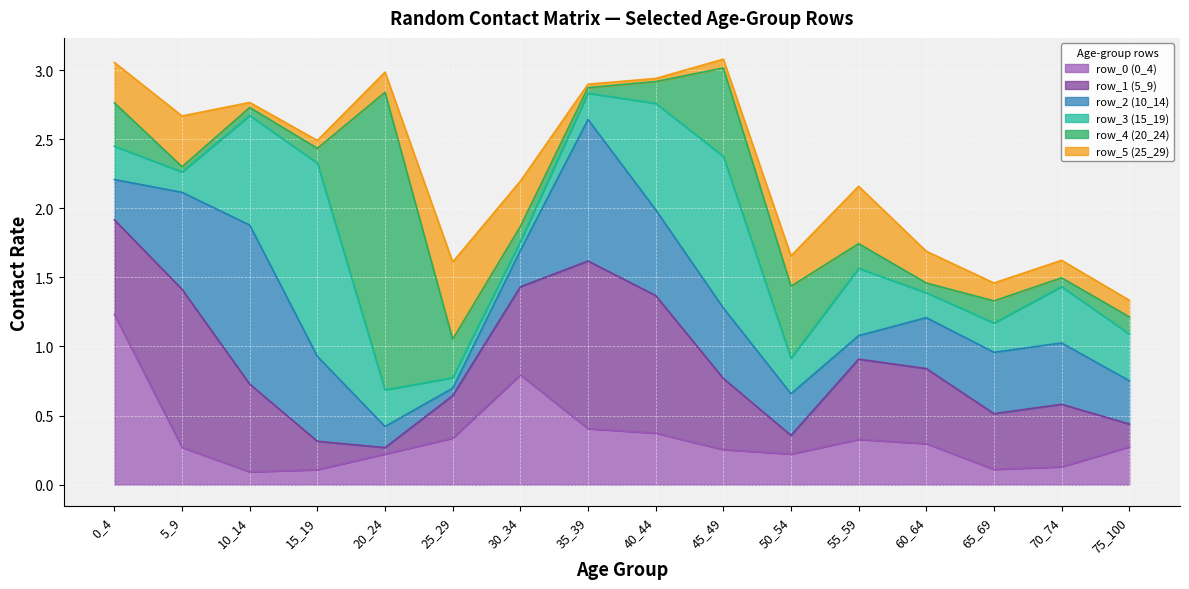

Where is the first local maximum for row_0?

30_34